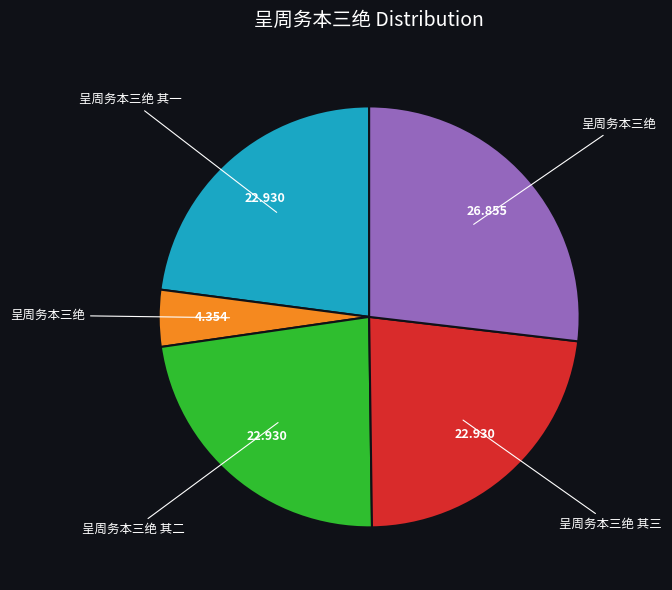

Is there a majority slice in this chart?

No